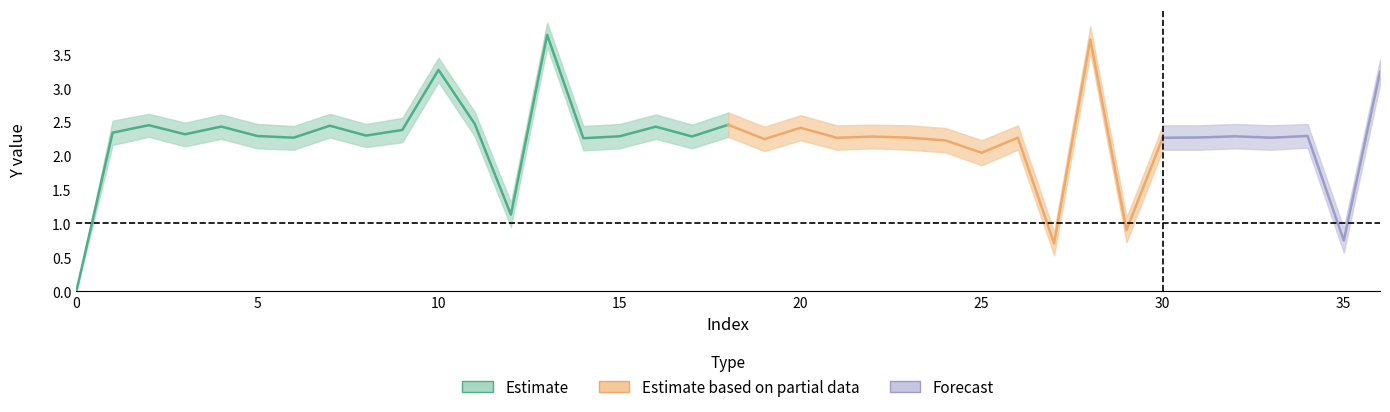

Where is the first local minimum for Y?

3